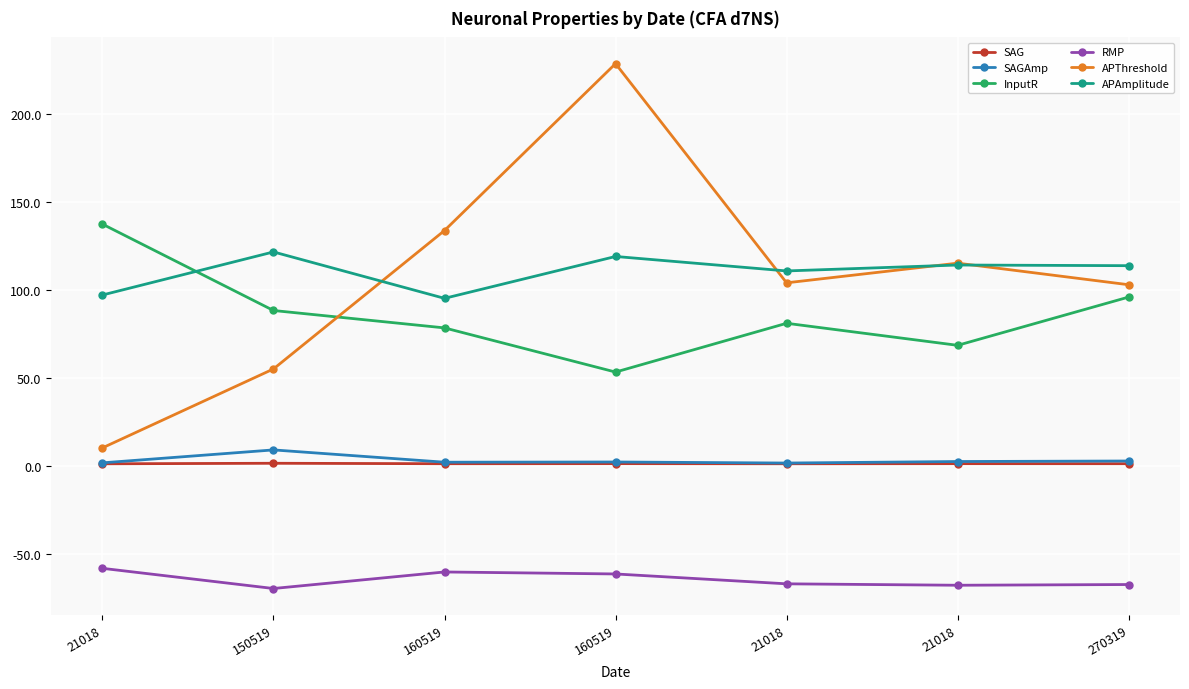

How many intersections are there between APAmplitude and InputR?

1